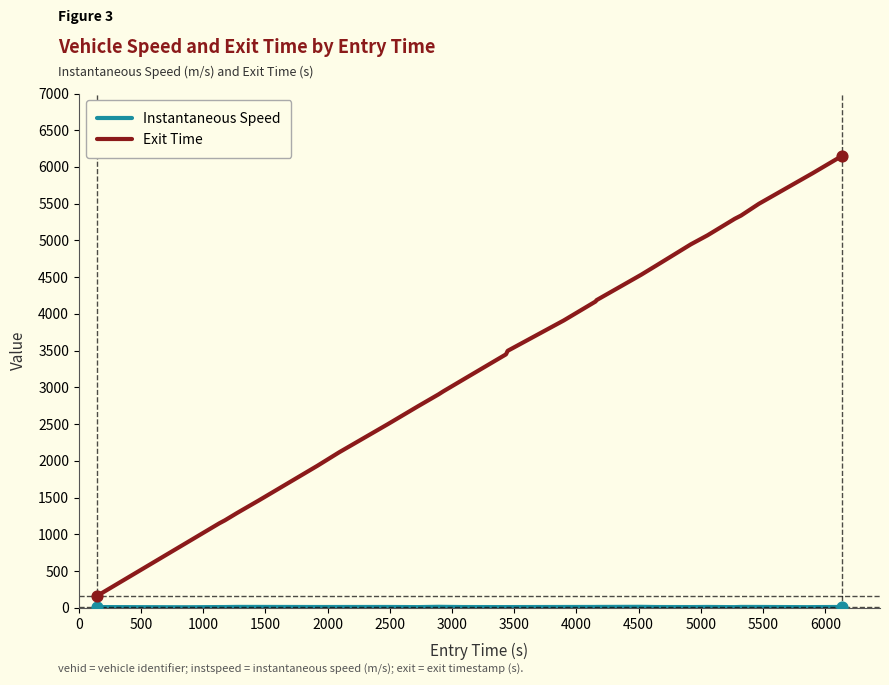

Which series has the largest total across all categories?

Exit Time